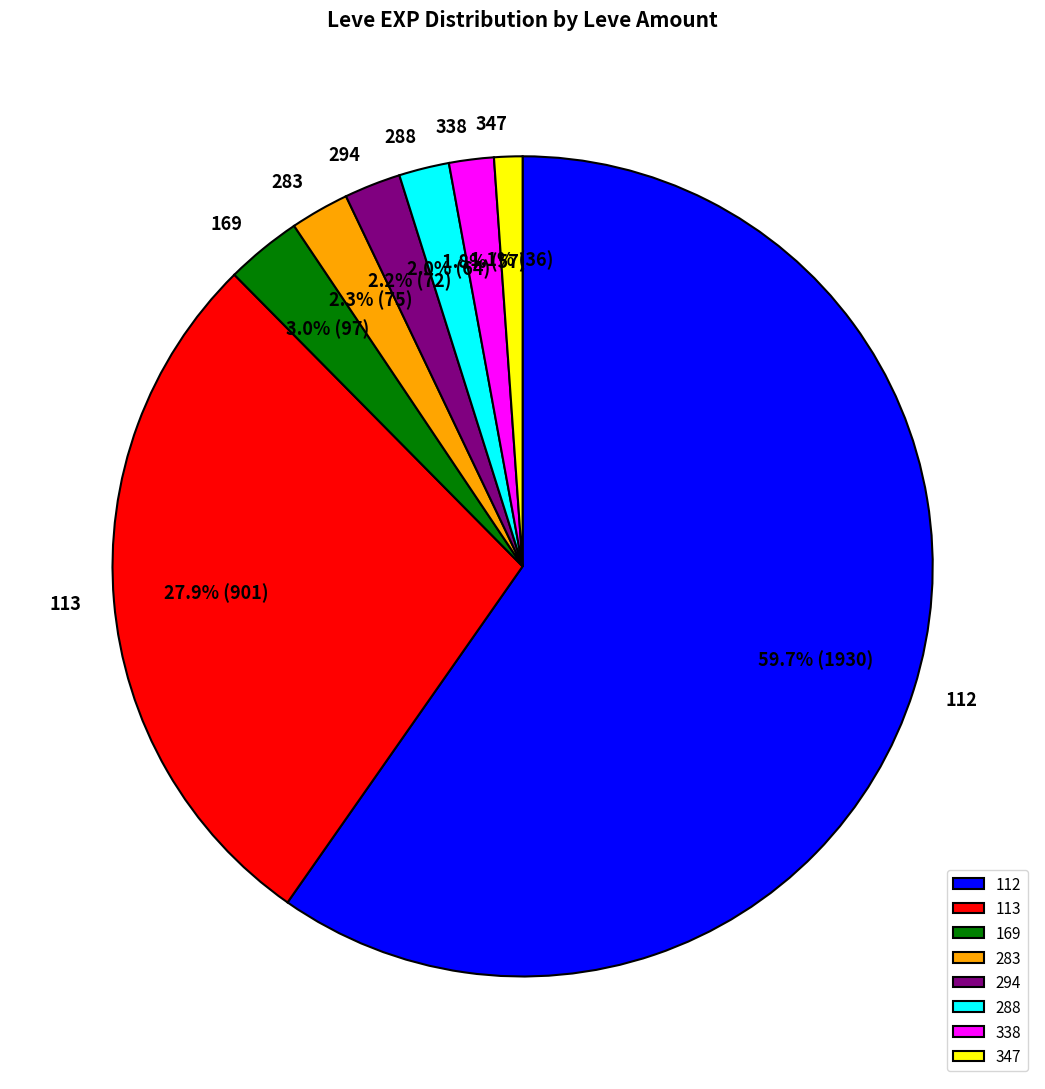

Is there a majority slice in this chart?

Yes